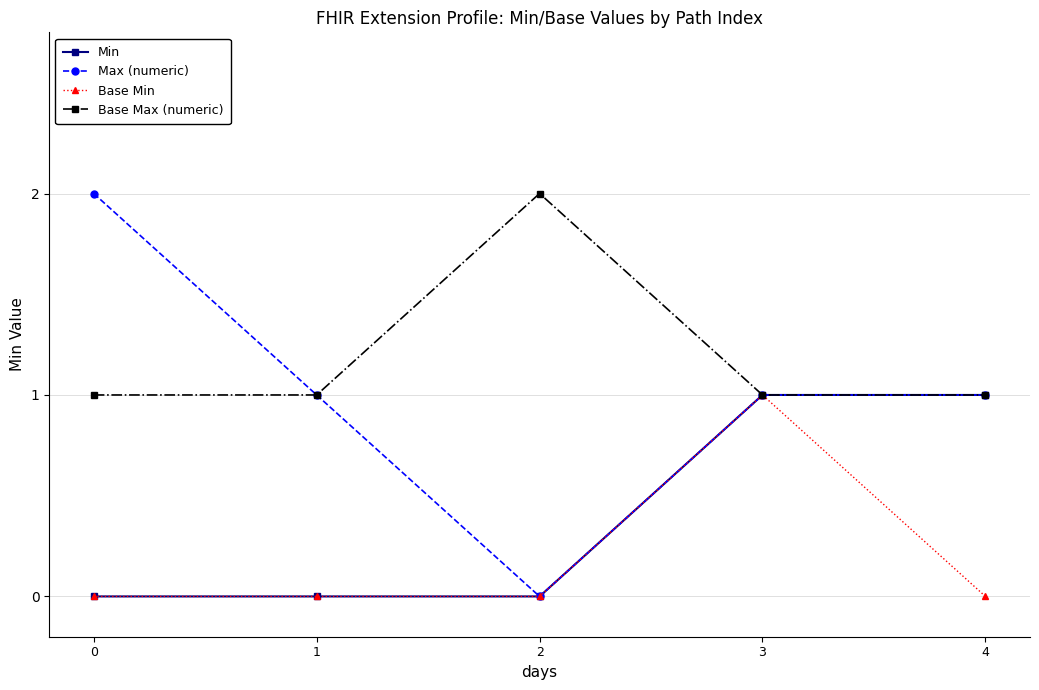

How many lines are shown in the chart?

4